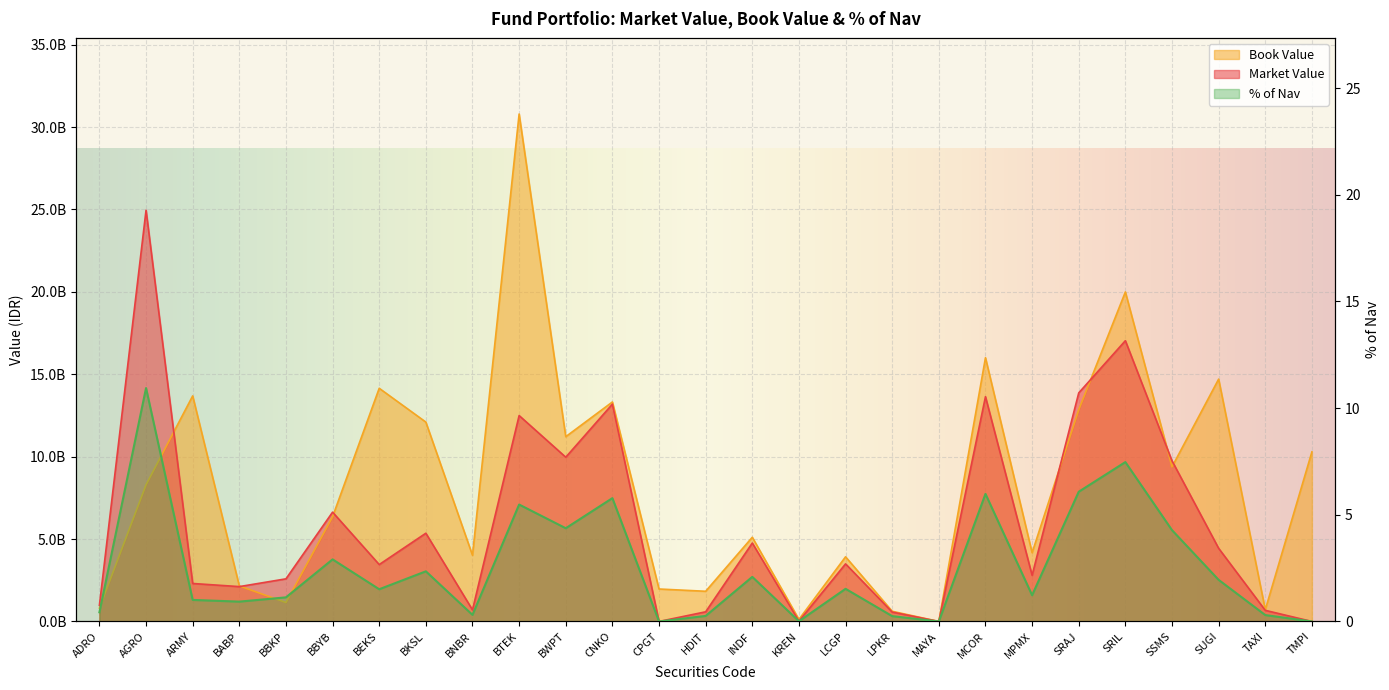

Rank the series at BNBR from highest to lowest value.

Book Value, Market Value, % of Nav